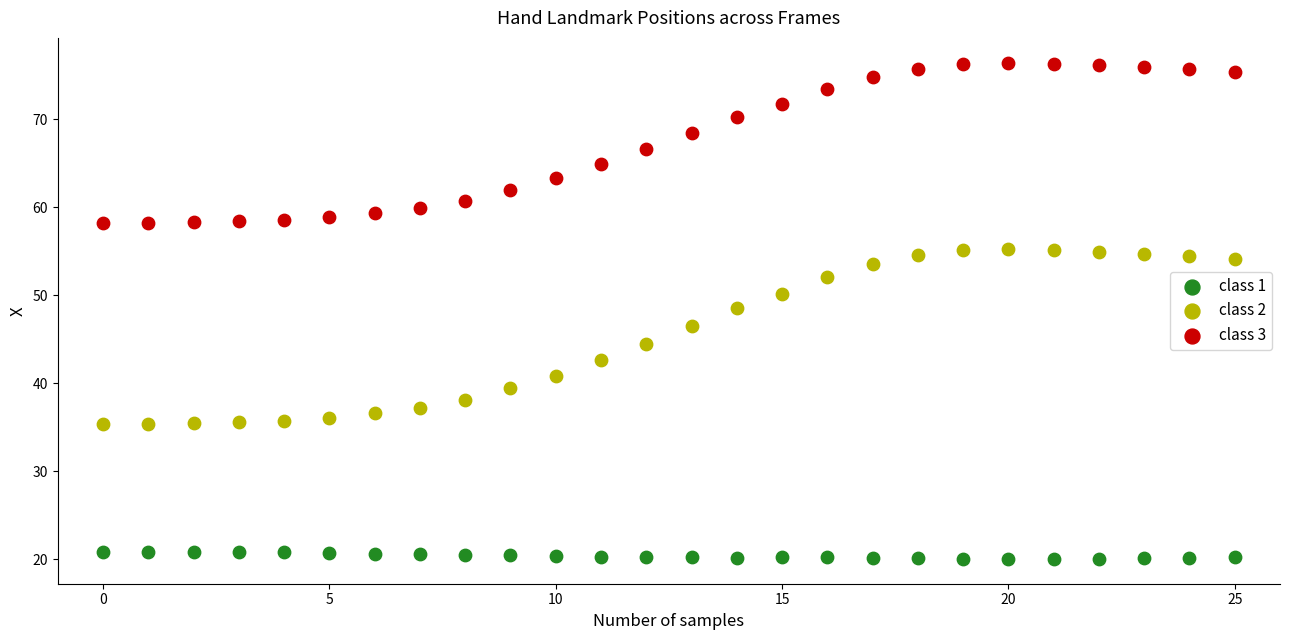

How many points are shown in the scatter plot?

78